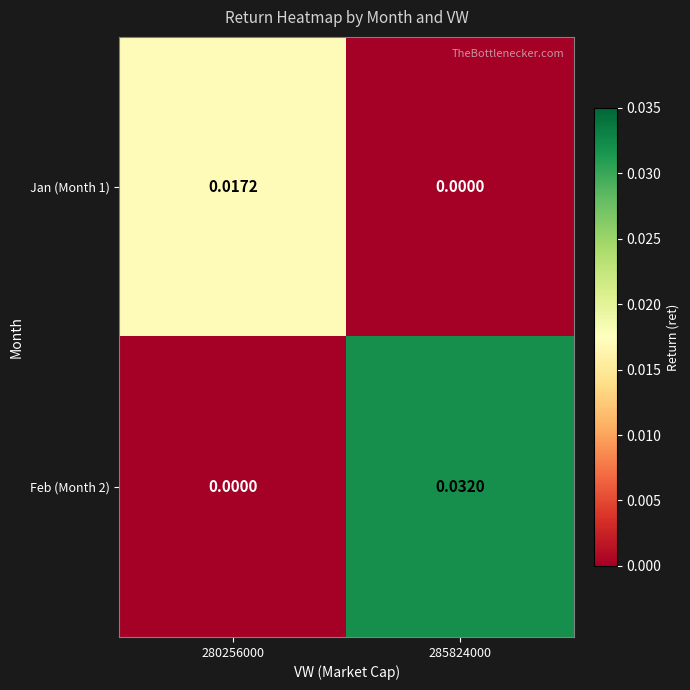

At 285824000, list the series in order from largest to smallest.

Feb (Month 2), Jan (Month 1)